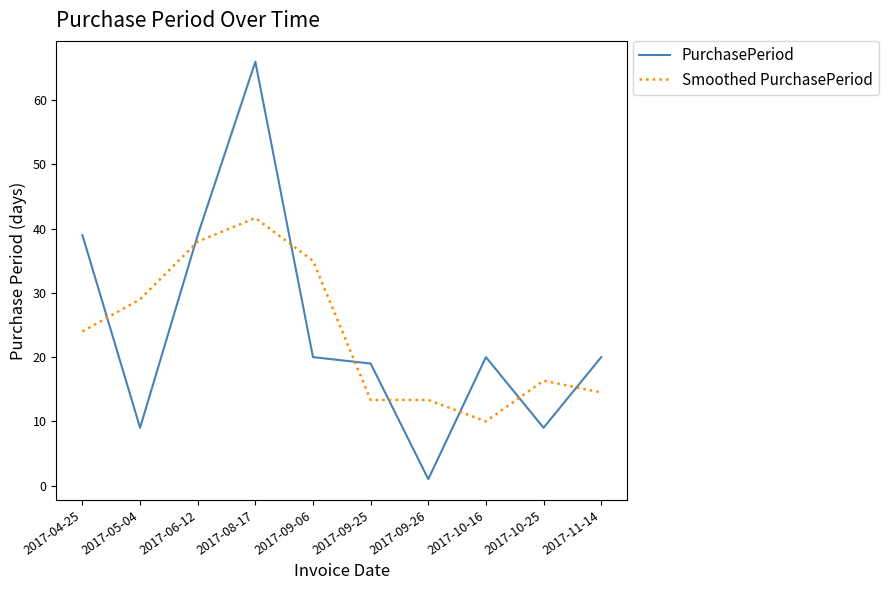

What is the difference between the maximum and second lowest values in the PurchasePeriod series?

57.0